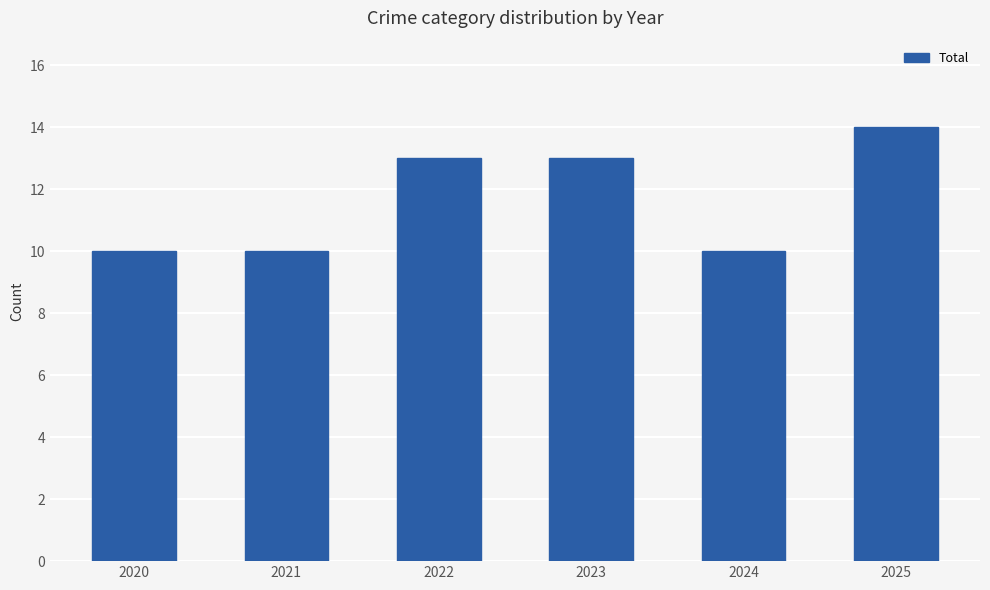

Approximately how many times larger is the value at 2025 compared to 2023?

1.1